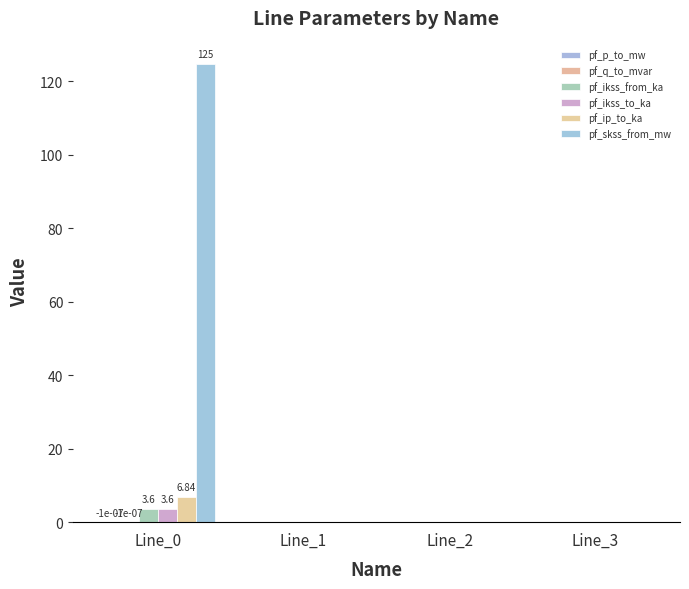

Reading left to right, what are all the values shown in this chart?

pf_p_to_mw: Line_0=-0.0	Line_1=0.0	Line_2=0.0	Line_3=0.0
pf_q_to_mvar: Line_0=-0.0	Line_1=0.0	Line_2=0.0	Line_3=0.0
pf_ikss_from_ka: Line_0=3.6	Line_1=0.0	Line_2=0.0	Line_3=0.0
pf_ikss_to_ka: Line_0=3.6	Line_1=0.0	Line_2=0.0	Line_3=0.0
pf_ip_to_ka: Line_0=6.8	Line_1=0.0	Line_2=0.0	Line_3=0.0
pf_skss_from_mw: Line_0=124.8	Line_1=0.0	Line_2=0.0	Line_3=0.0